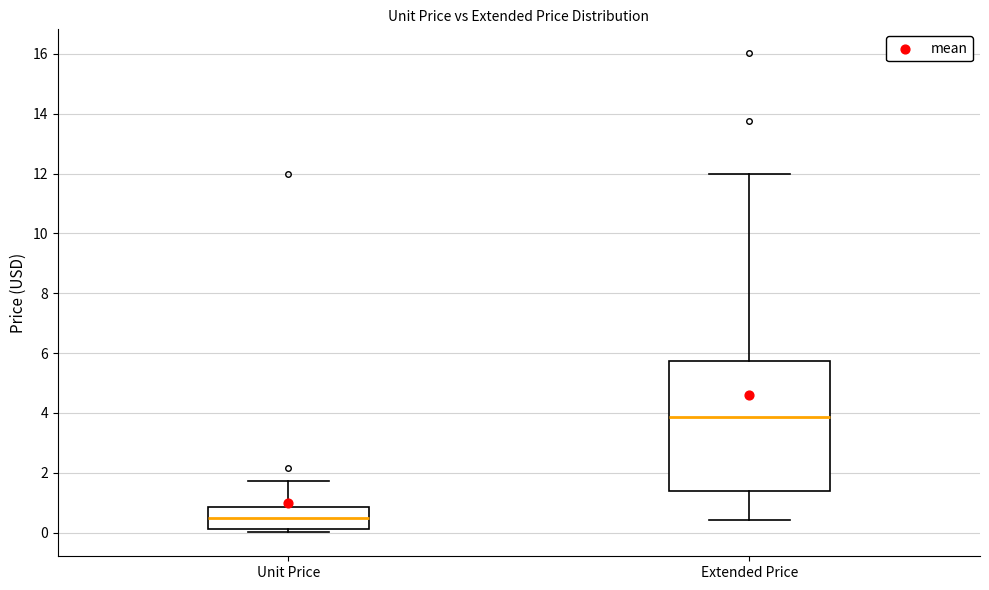

Where is the upper edge of the box for Extended Price on the y-axis? The values are not printed on the chart, so give them approximately, as read against the axis.

5.8